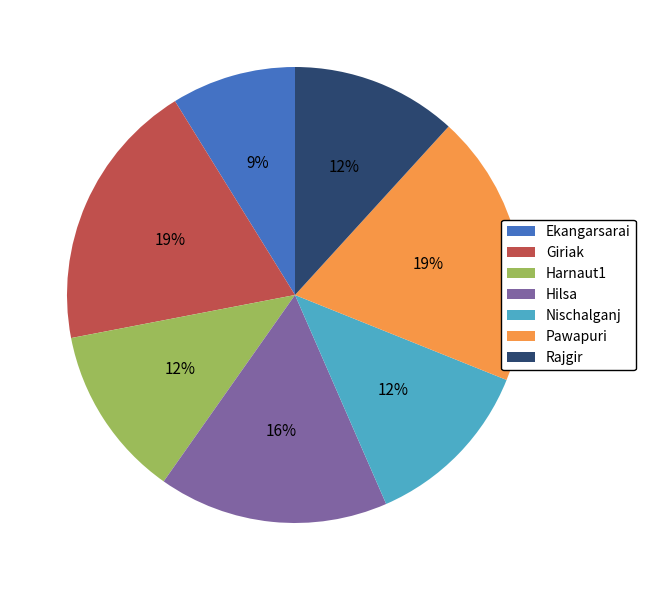

Count the number of slices in the pie.

7